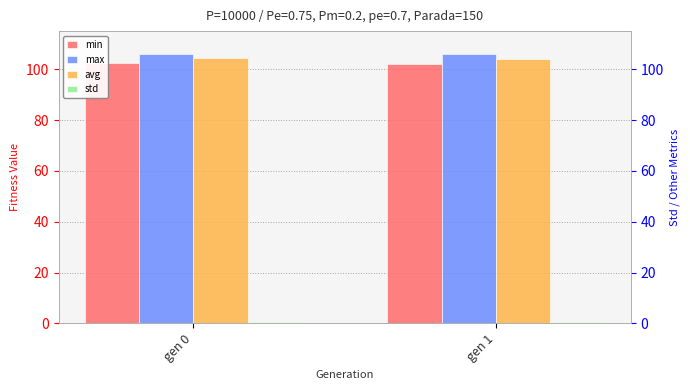

Between gen 1 and gen 0, which is larger?

gen 0